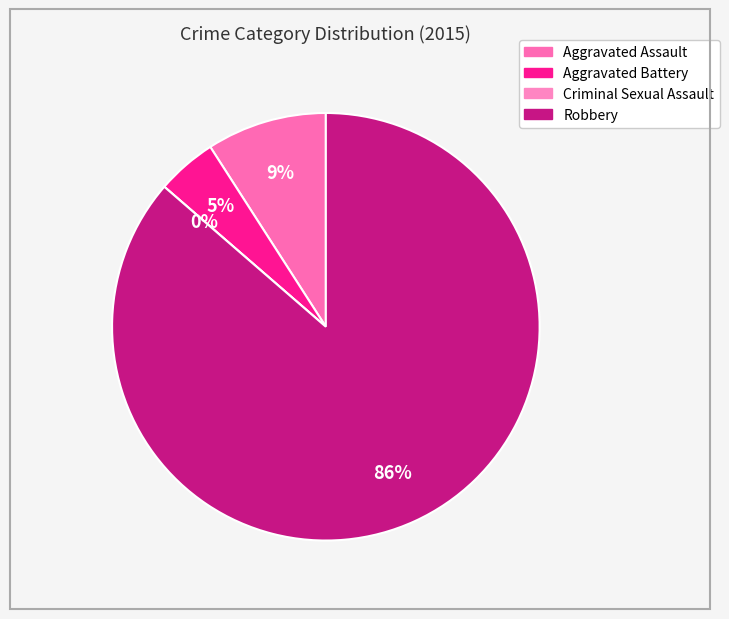

To the nearest percent, what is the difference between the largest and smallest slice percentages?

86%